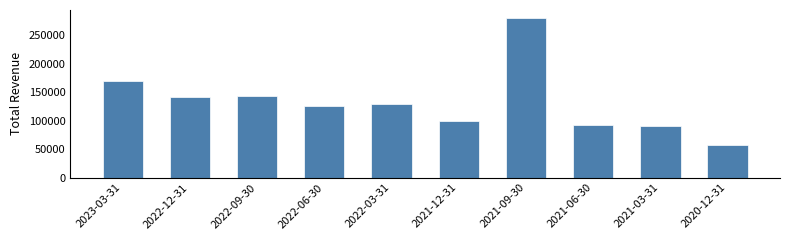

The value at 2021-12-31 is 154150. True or false?

False